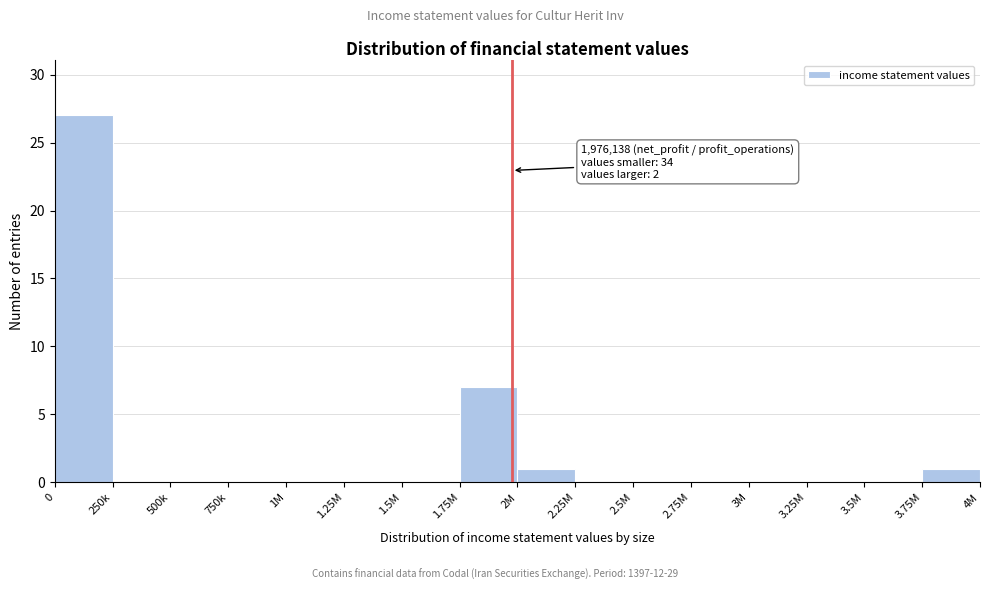

Reading right to left, what are all the values shown in this chart?

3.75M=1	3.5M=0	3.25M=0	3M=0	2.75M=0	2.5M=0	2.25M=0	2M=1	1.75M=7	1.5M=0	1.25M=0	1M=0	750k=0	500k=0	250k=0	0=27